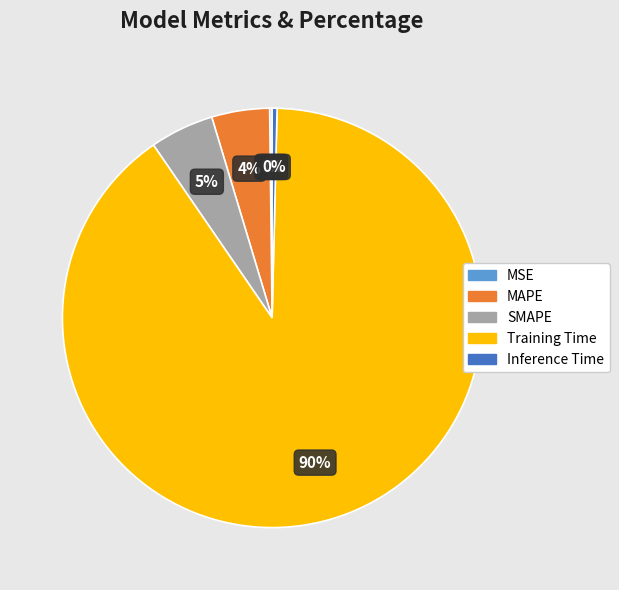

Is it true that SMAPE is 14% of the pie?

False